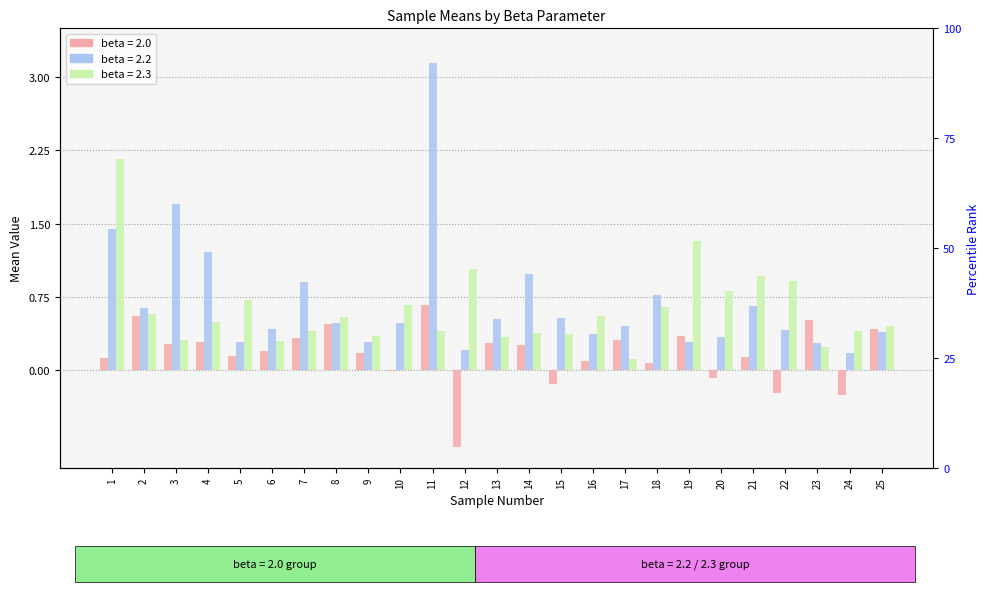

Rank the categories by beta = 2.3 value from lowest to highest.

17, 23, 6, 3, 13, 9, 15, 14, 7, 24, 11, 25, 4, 8, 16, 2, 18, 10, 5, 20, 22, 21, 12, 19, 1